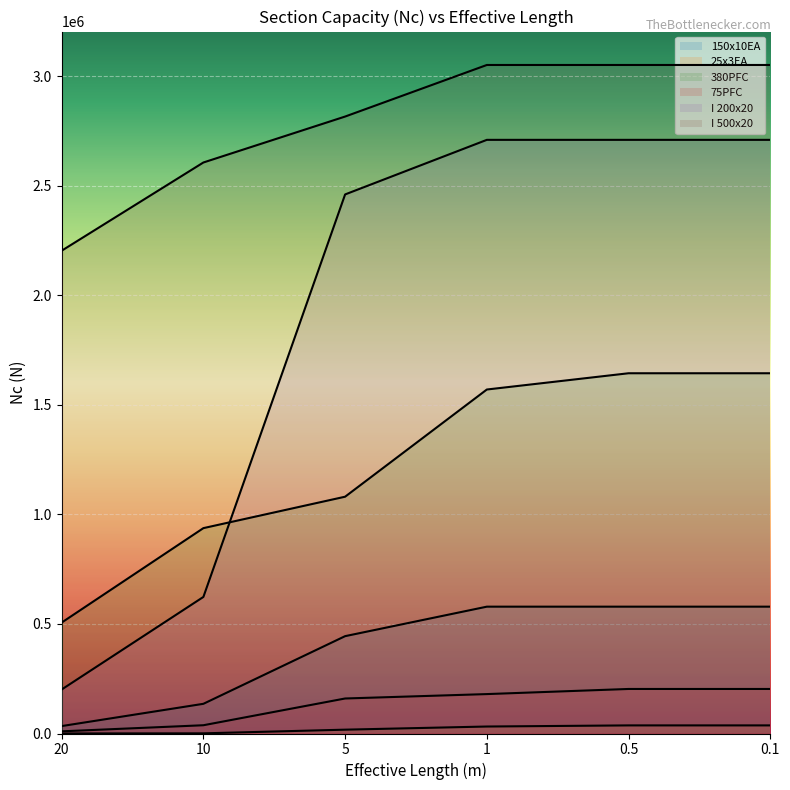

How many data points in I 500x20 are less than 3051553?

3